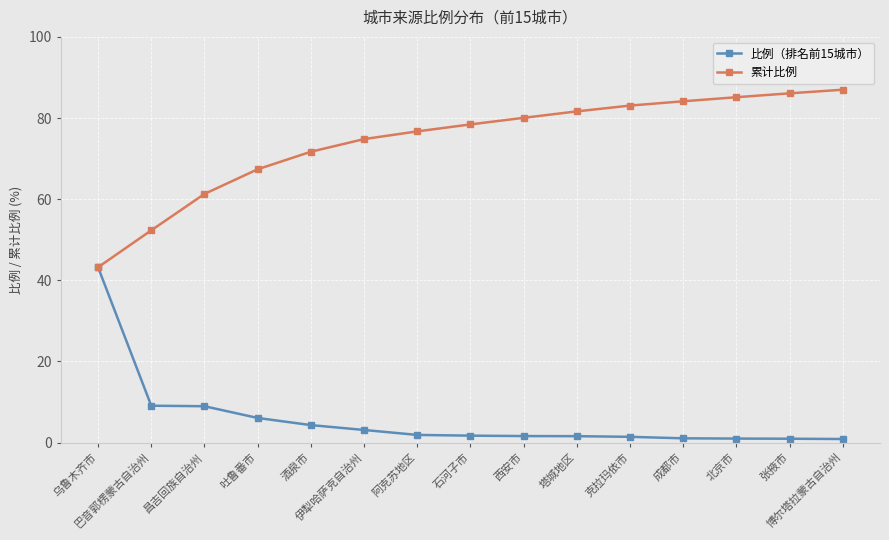

Rank the categories by 累计比例 value from lowest to highest.

乌鲁木齐市, 巴音郭楞蒙古自治州, 昌吉回族自治州, 吐鲁番市, 酒泉市, 伊犁哈萨克自治州, 阿克苏地区, 石河子市, 西安市, 塔城地区, 克拉玛依市, 成都市, 北京市, 张掖市, 博尔塔拉蒙古自治州